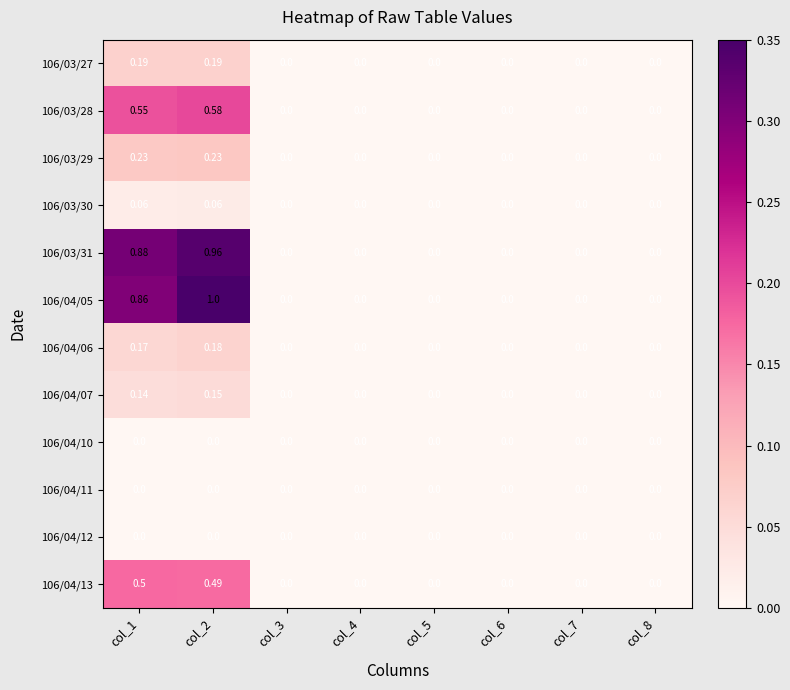

At which category is the sum across all series the highest?

col_2